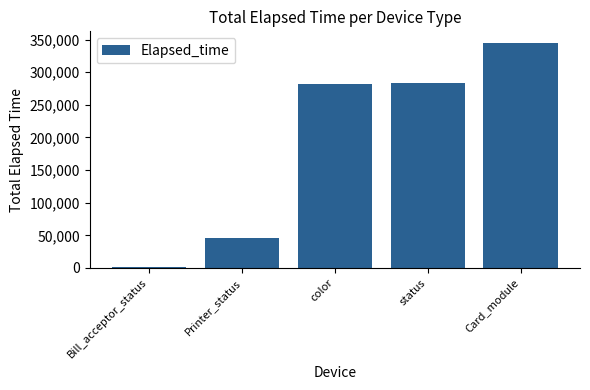

The value at Bill_acceptor_status is 1784. True or false?

True